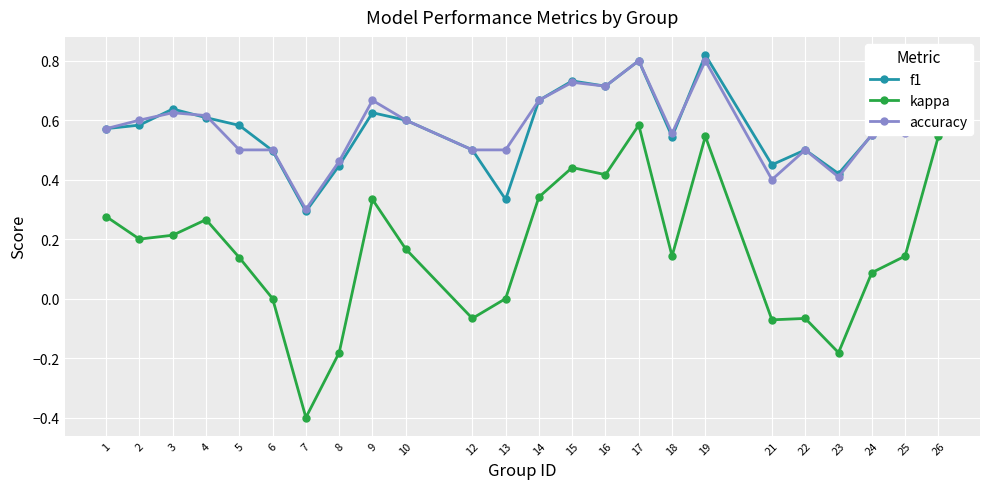

The kappa series shows 0.3 at 9. True or false?

True